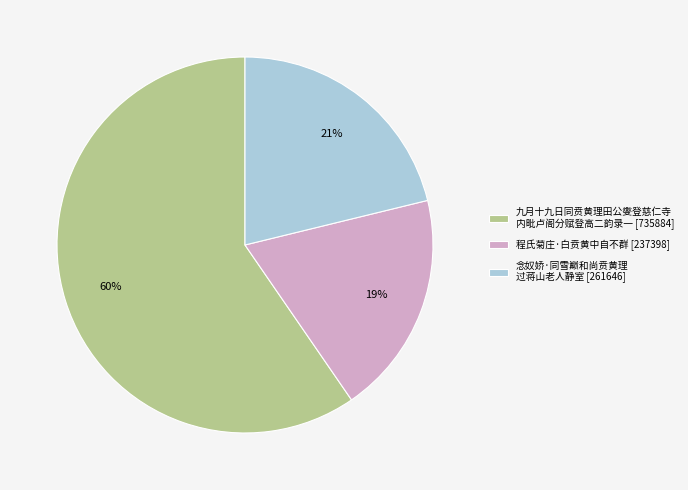

Which category has the smallest portion of the pie?

程氏菊庄·白贲黄中自不群 [237398]